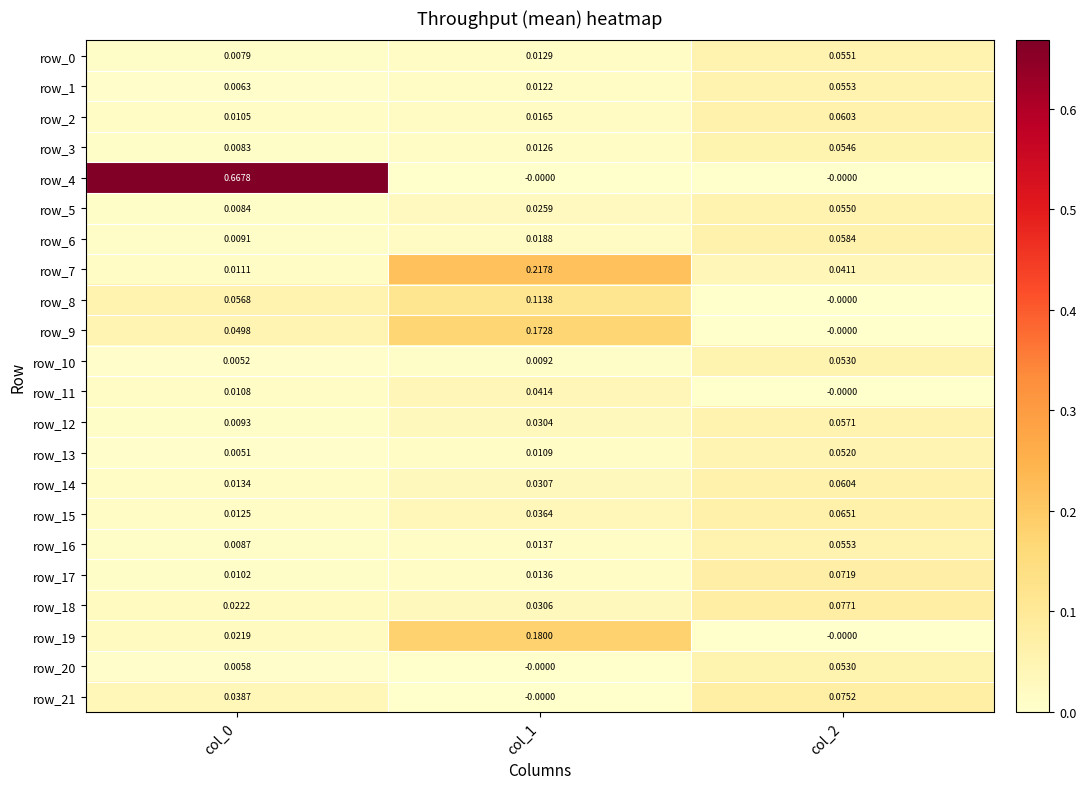

Is the value of row_19 at col_1 greater than the value of row_18 at col_1?

Yes